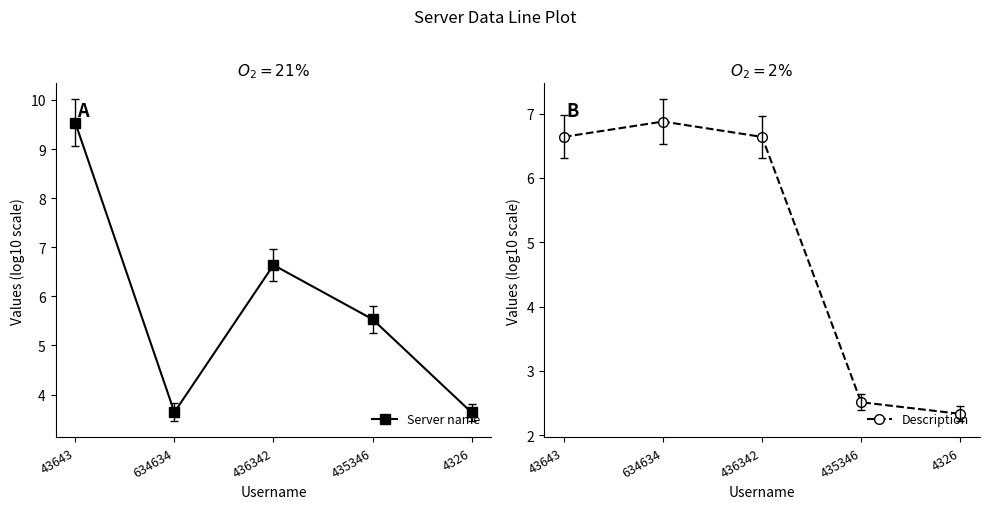

What is the spread (max minus min) of values at 634634?

3.2